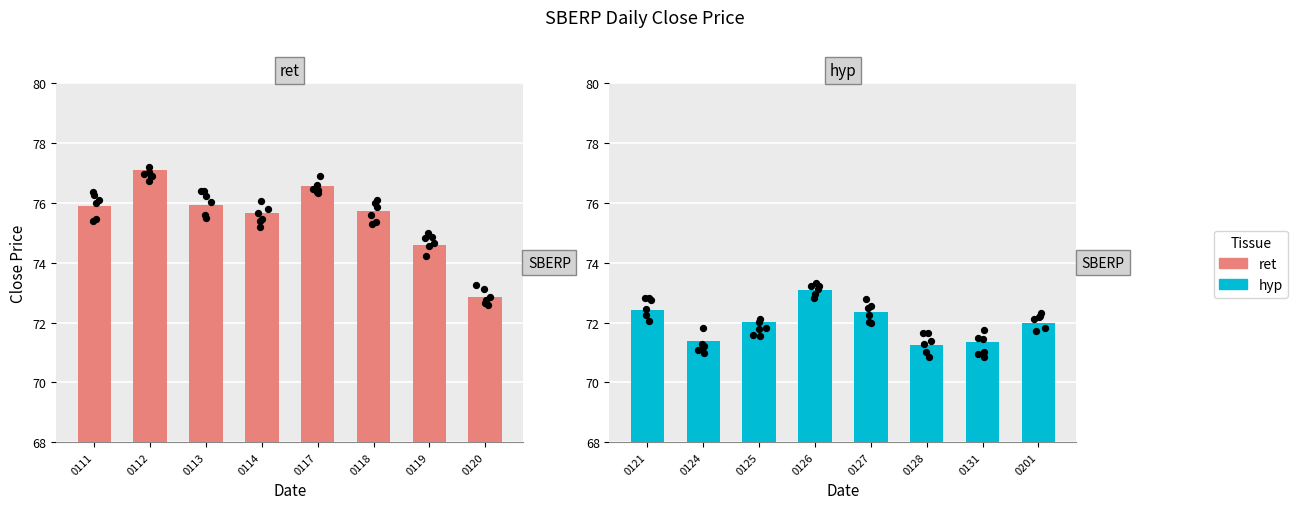

At how many categories does at least one series exceed 74?

7